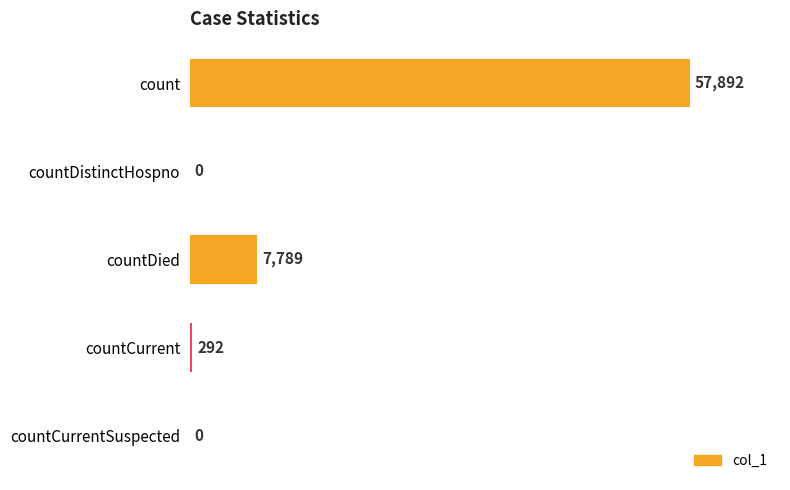

Is it true that the value at countDied is 7789?

True